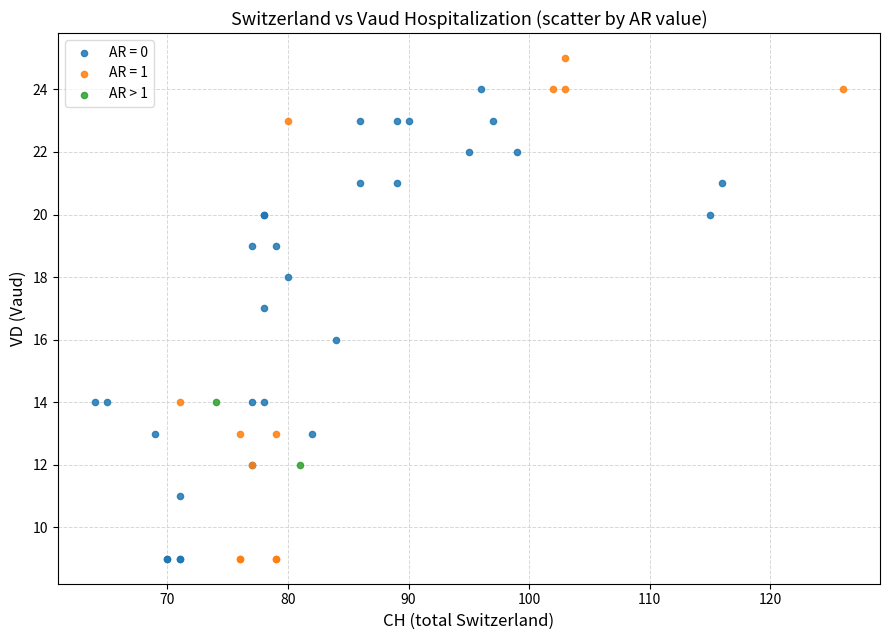

What are all the series names shown in the legend?

AR = 0, AR = 1, AR > 1